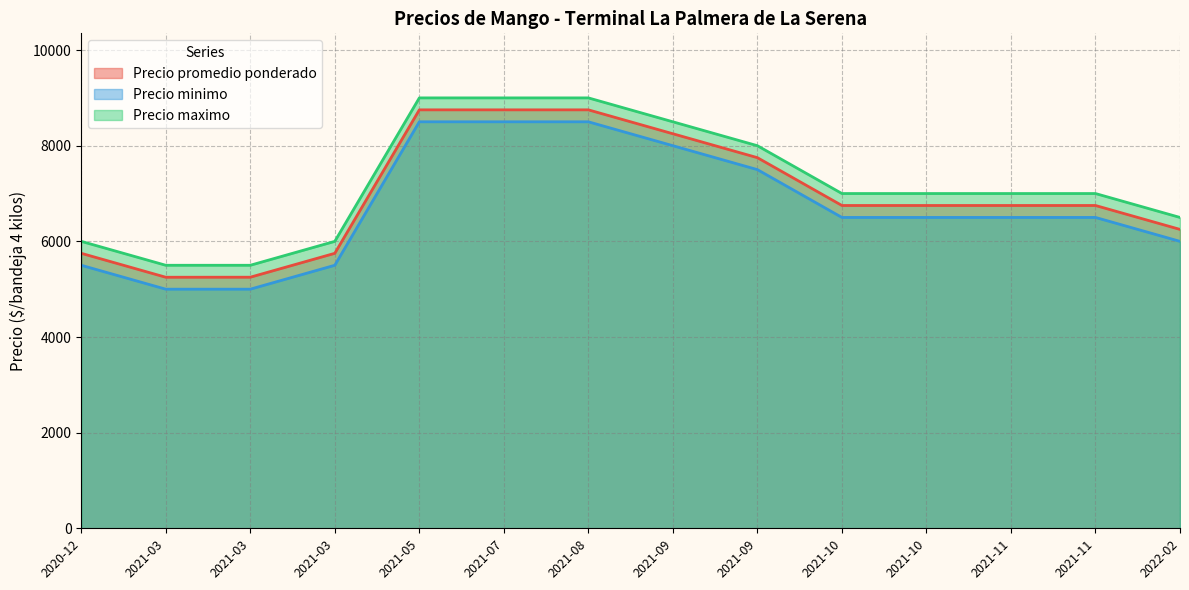

The Precio maximo series shows 9000 at 2021-07-30. True or false?

True